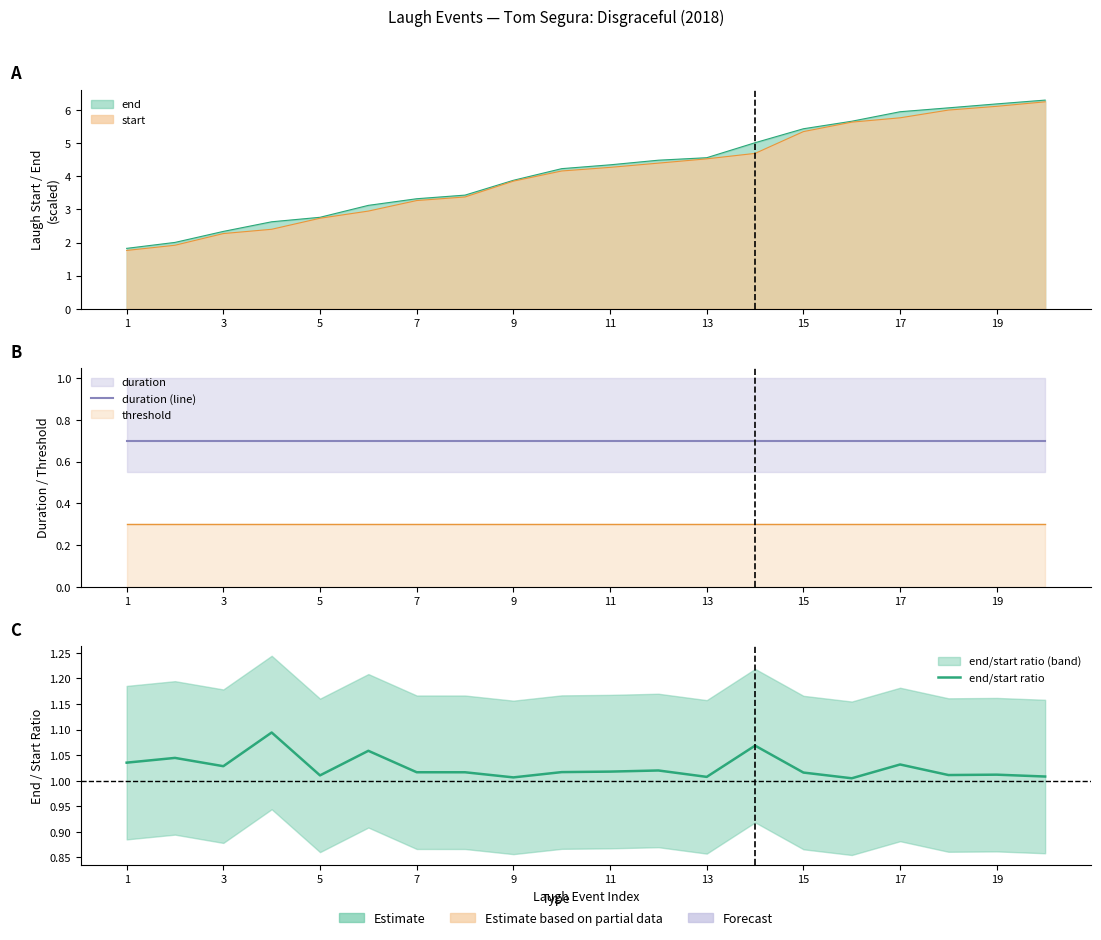

What is the difference between the maximum and second lowest values in the end/start ratio series?

0.1